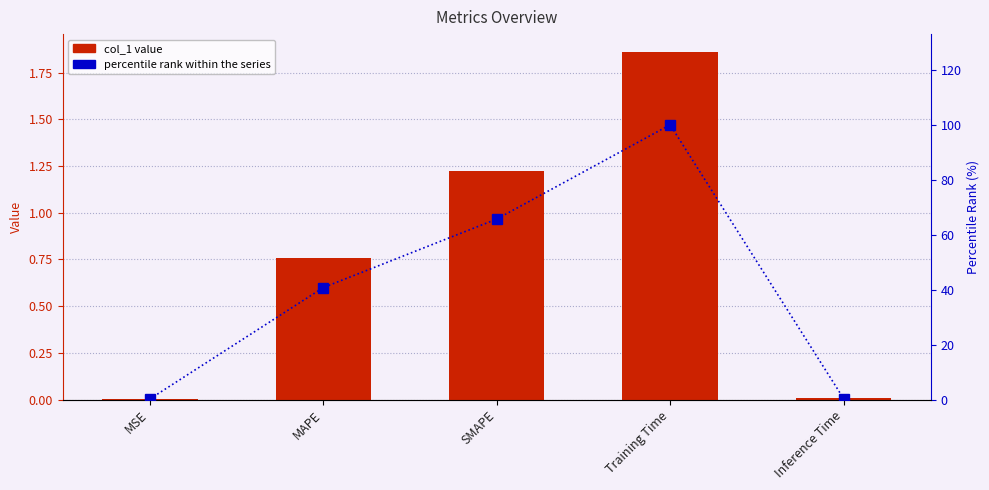

Is it true that percentile rank within the series equals 70.2 at MAPE?

False